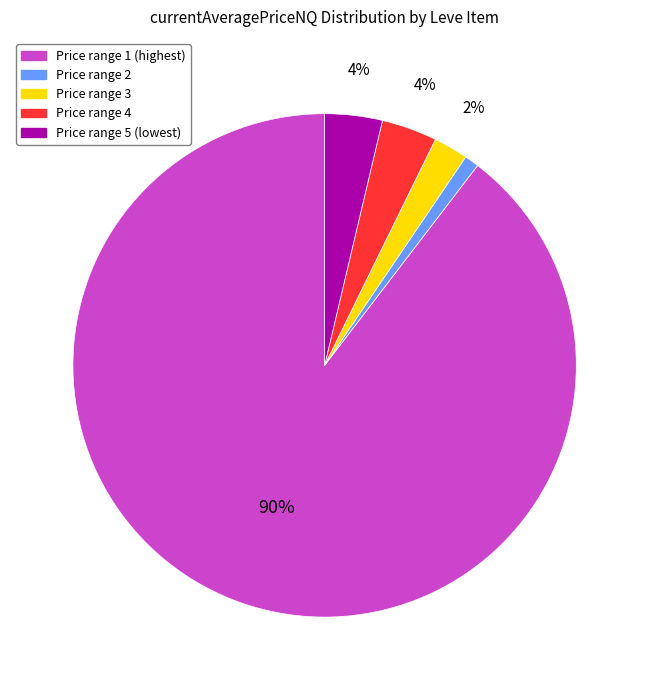

Is there any slice that represents more than half of the pie?

Yes